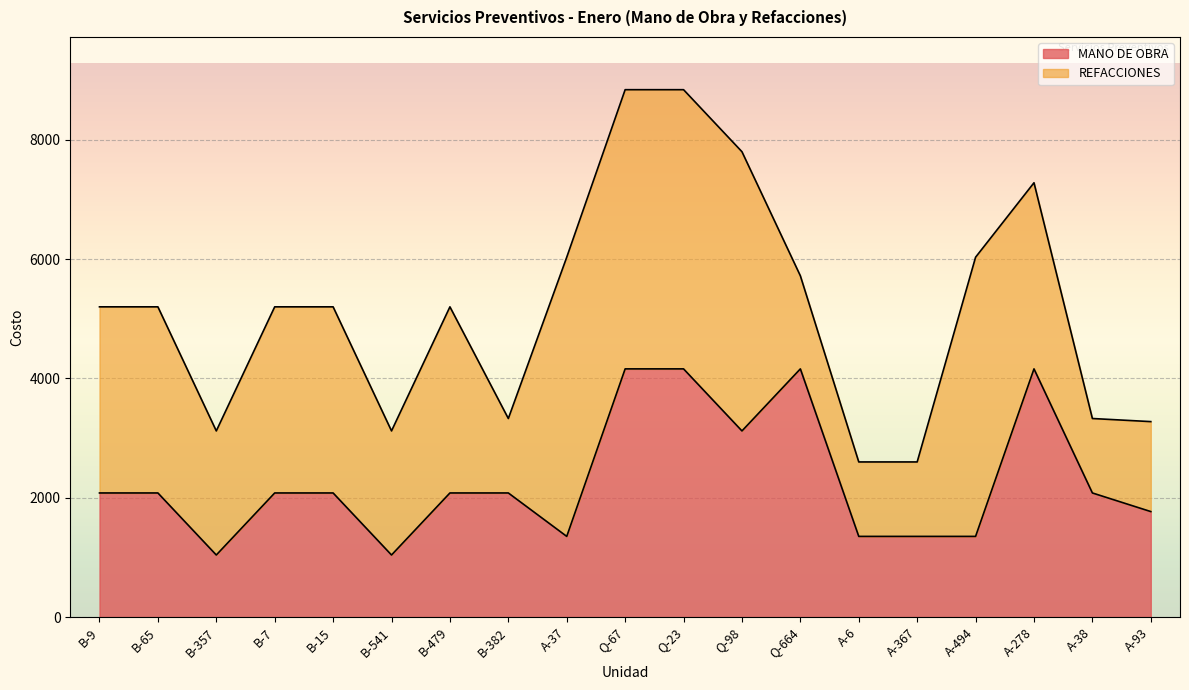

True or false: there are more than 1 points higher than both neighbors.

True